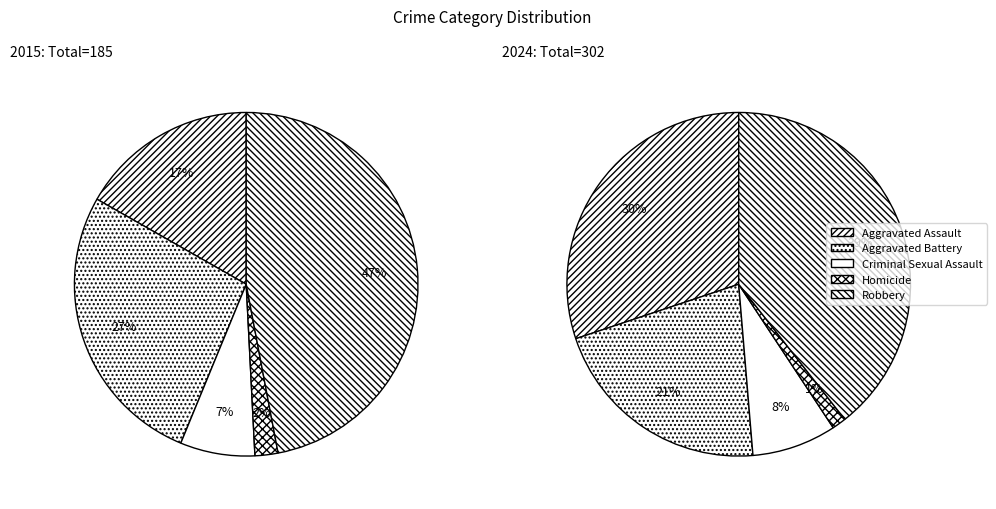

To the nearest percent, what is the combined percentage of 3 and 2?

9%